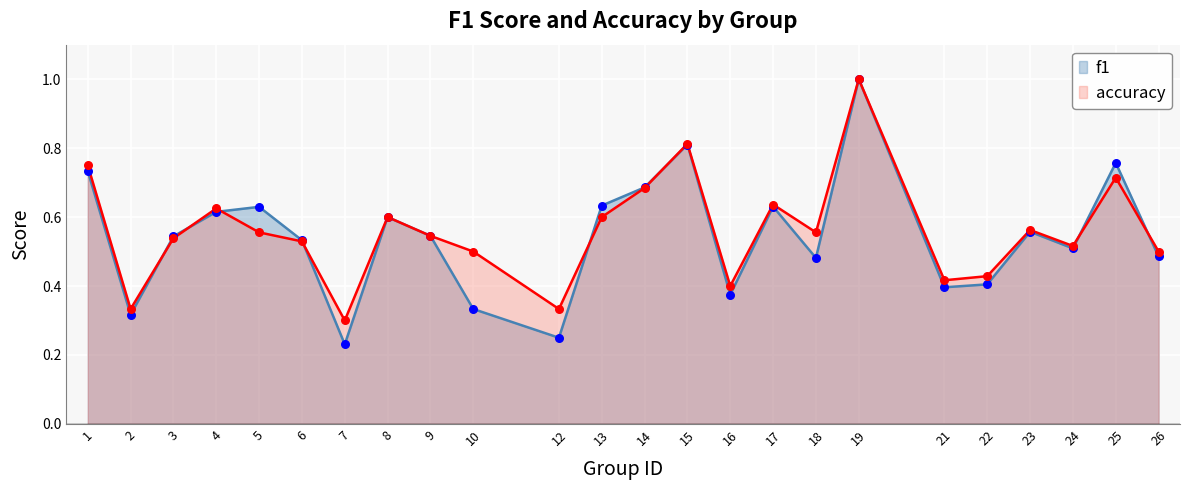

What is the total value across all series at 19?

2.0